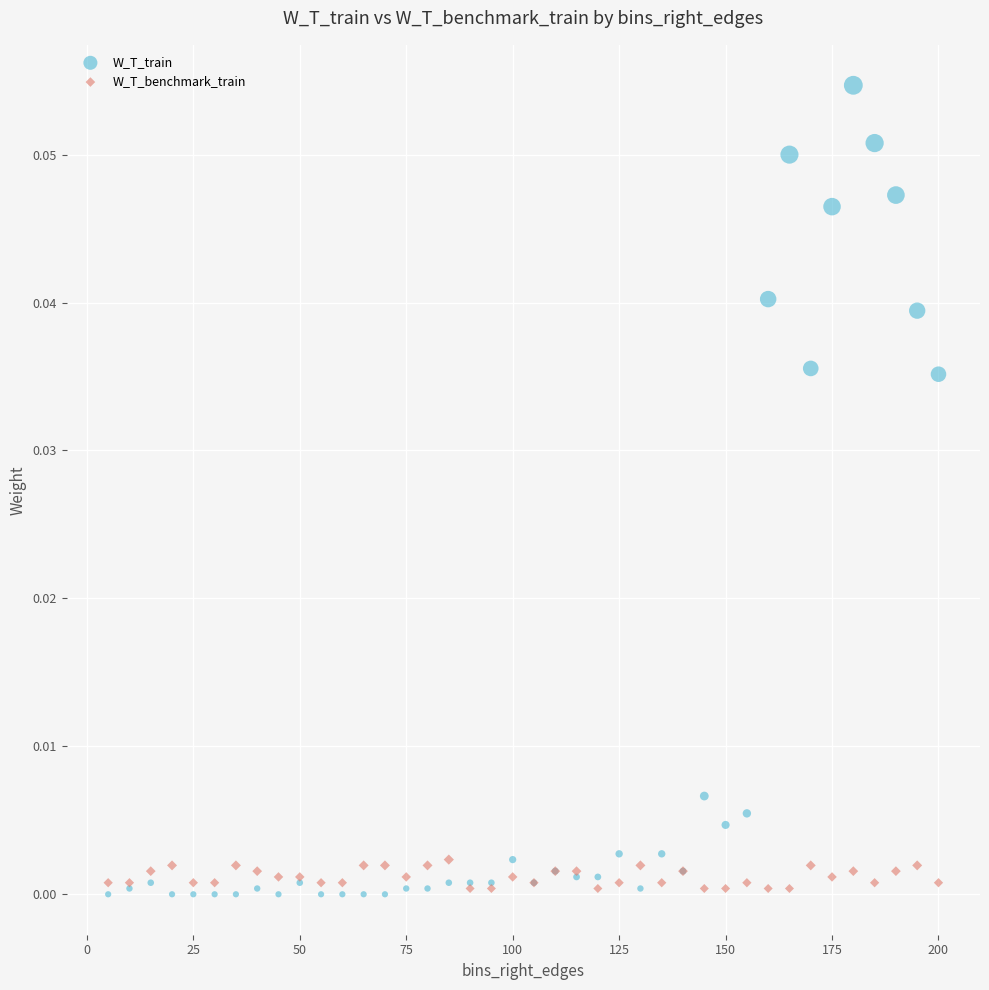

What are all the series names shown in the legend?

W_T_train, W_T_benchmark_train